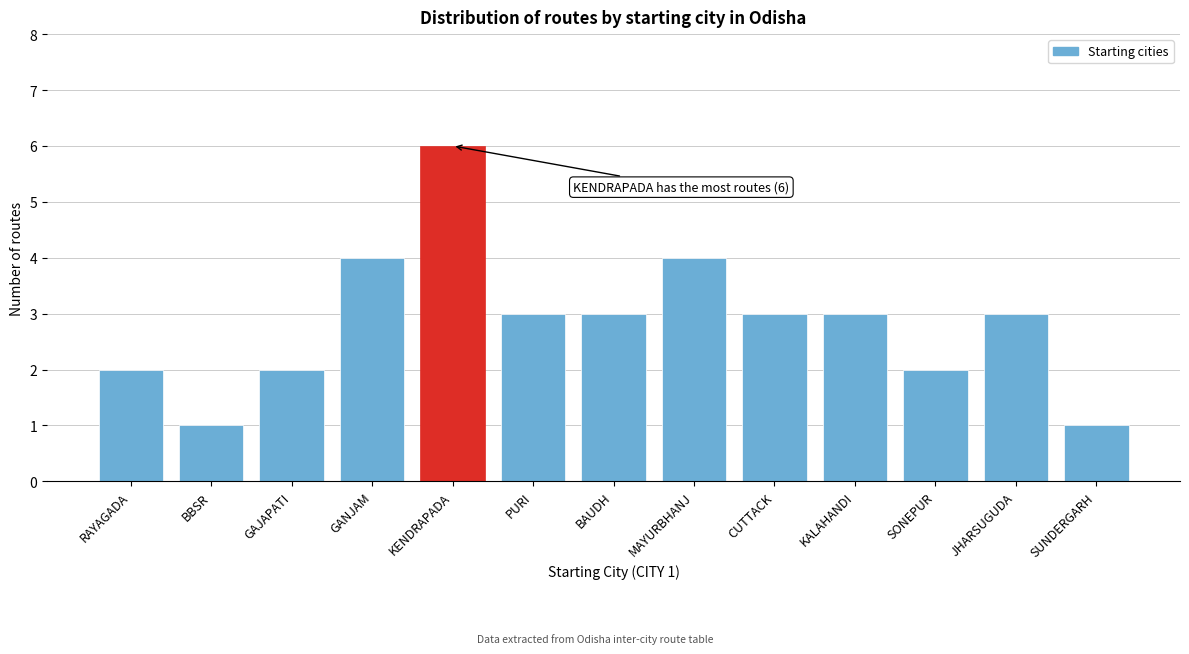

Reading right to left, what are all the values shown in this chart?

1	3	2	3	3	4	3	3	6	4	2	1	2